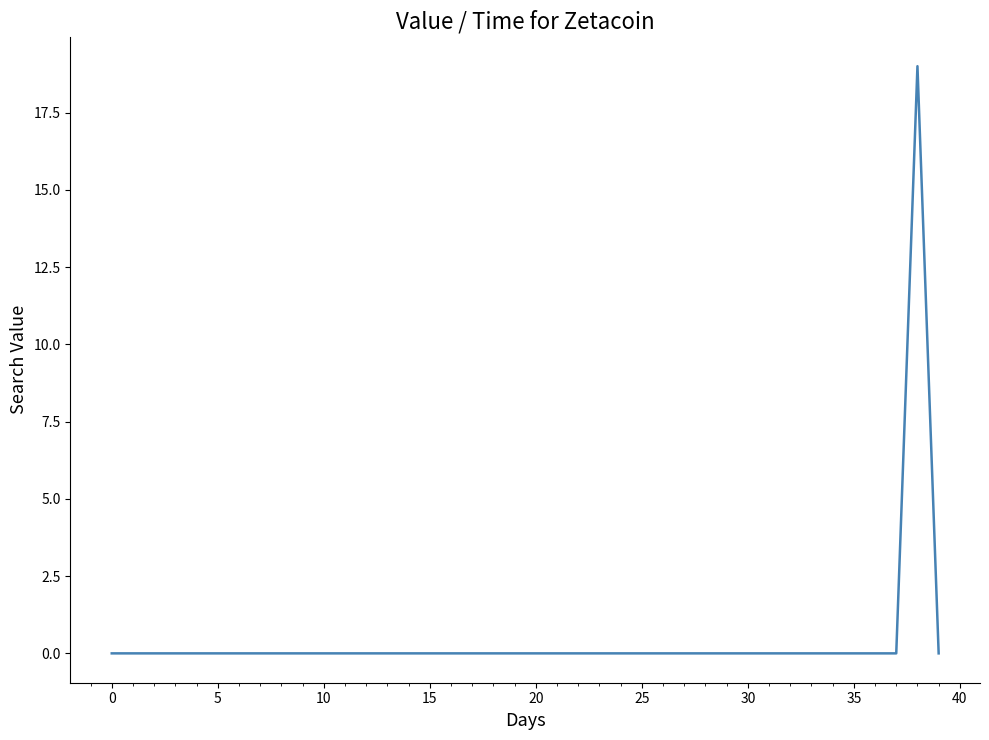

What is the difference between the maximum and minimum values?

19